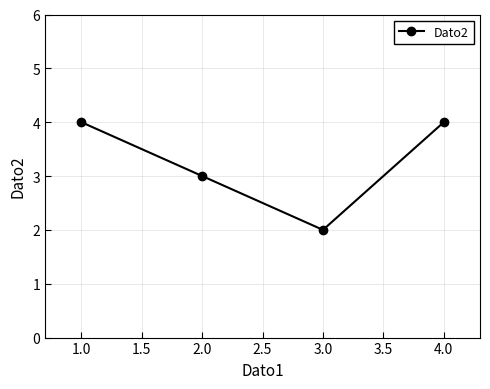

Which has a higher value, 1.0 or 2.0?

1.0